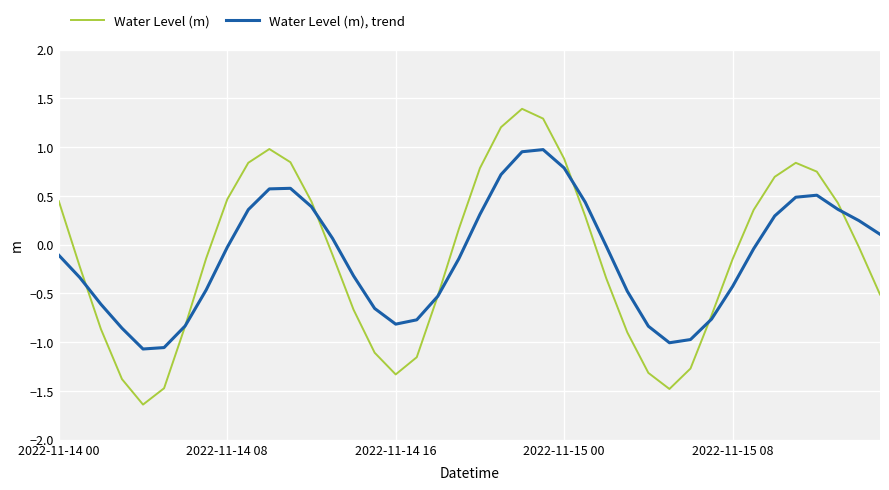

After their last crossing, which series has the higher values: Water Level (m), trend or Water Level (m)?

Water Level (m), trend